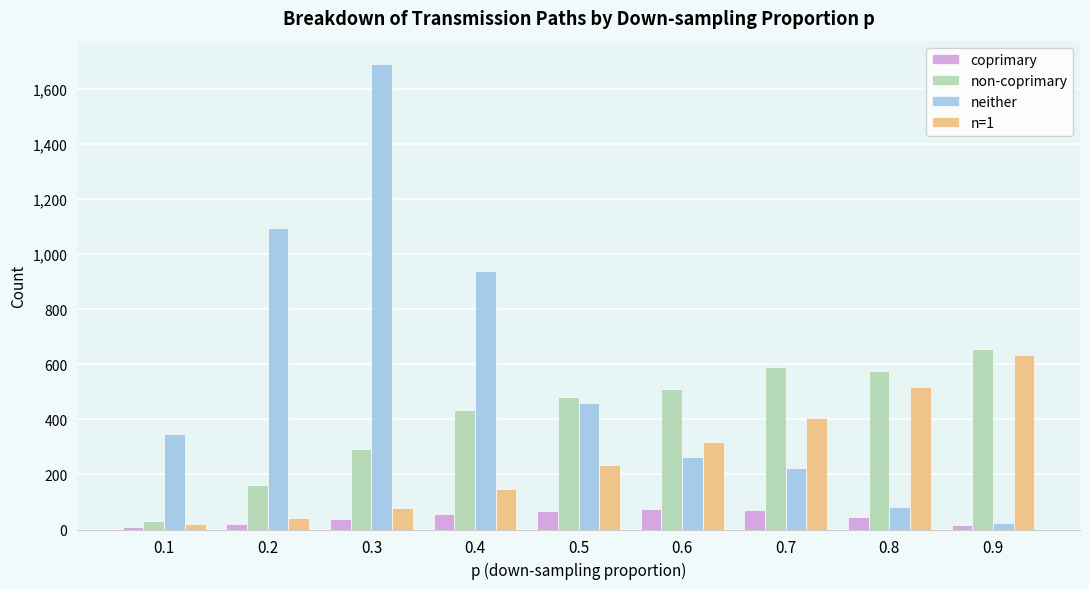

At 0.7, list the series in order from largest to smallest.

non-coprimary, n=1, neither, coprimary